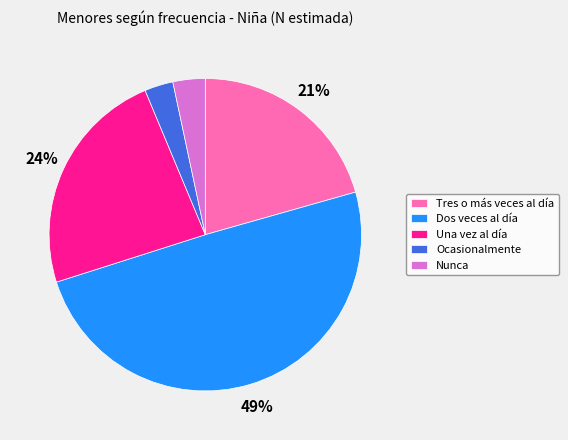

How many slices are in this pie chart?

5